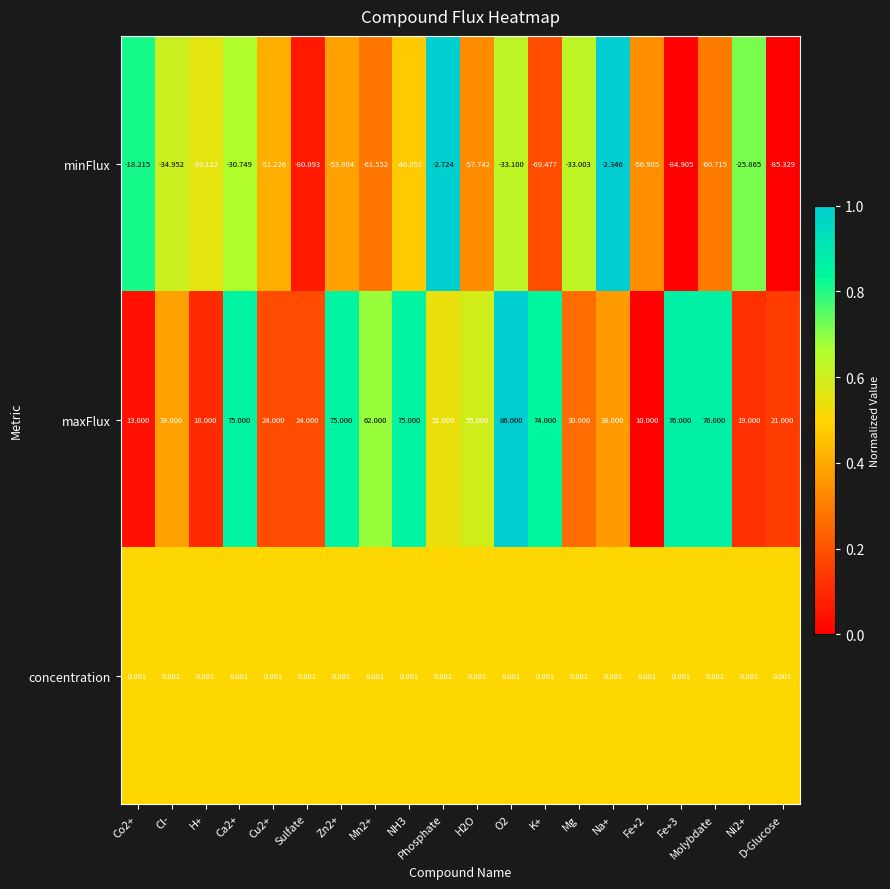

Rank the series at Mn2+ from highest to lowest value.

maxFlux, concentration, minFlux